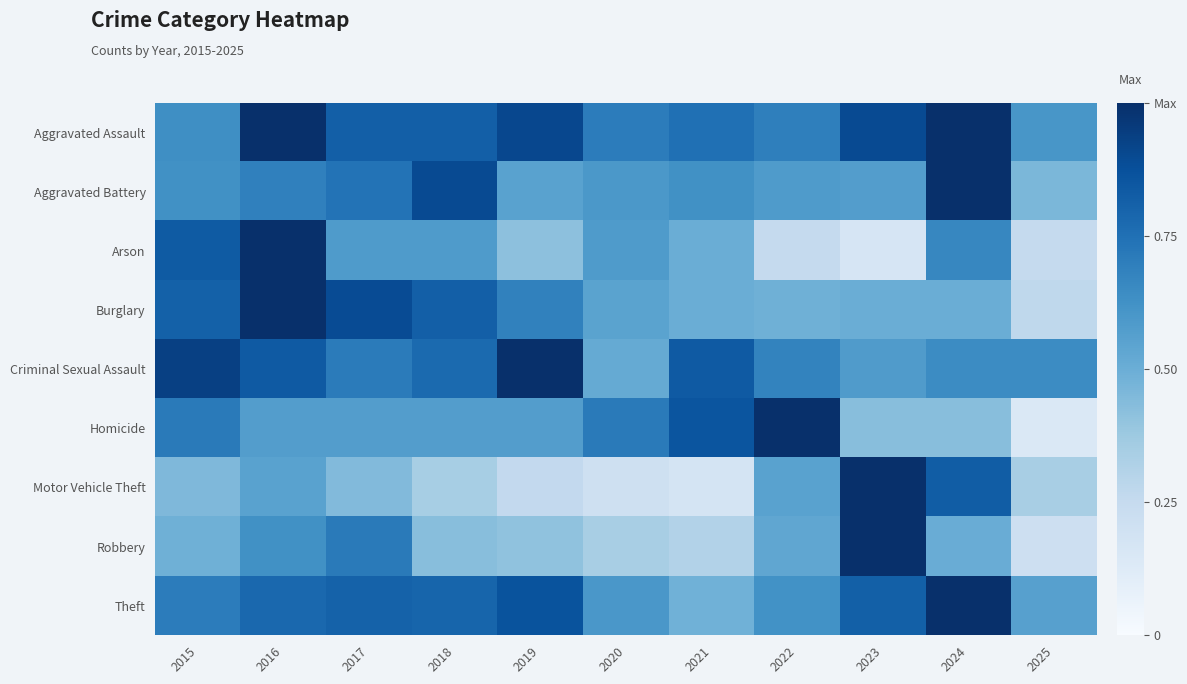

What is the greatest value displayed?

1.0